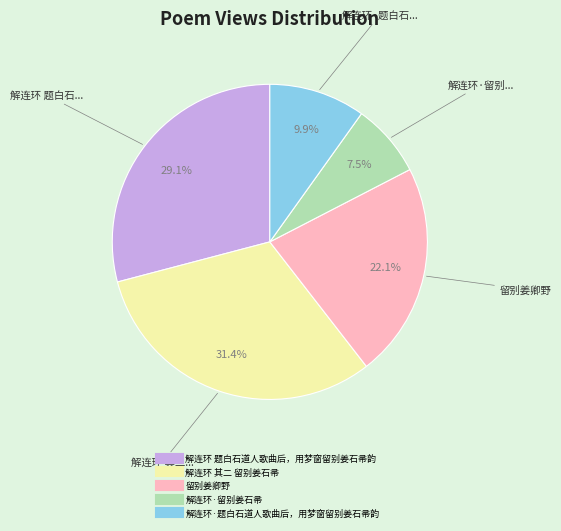

How many segments does this pie chart have?

5